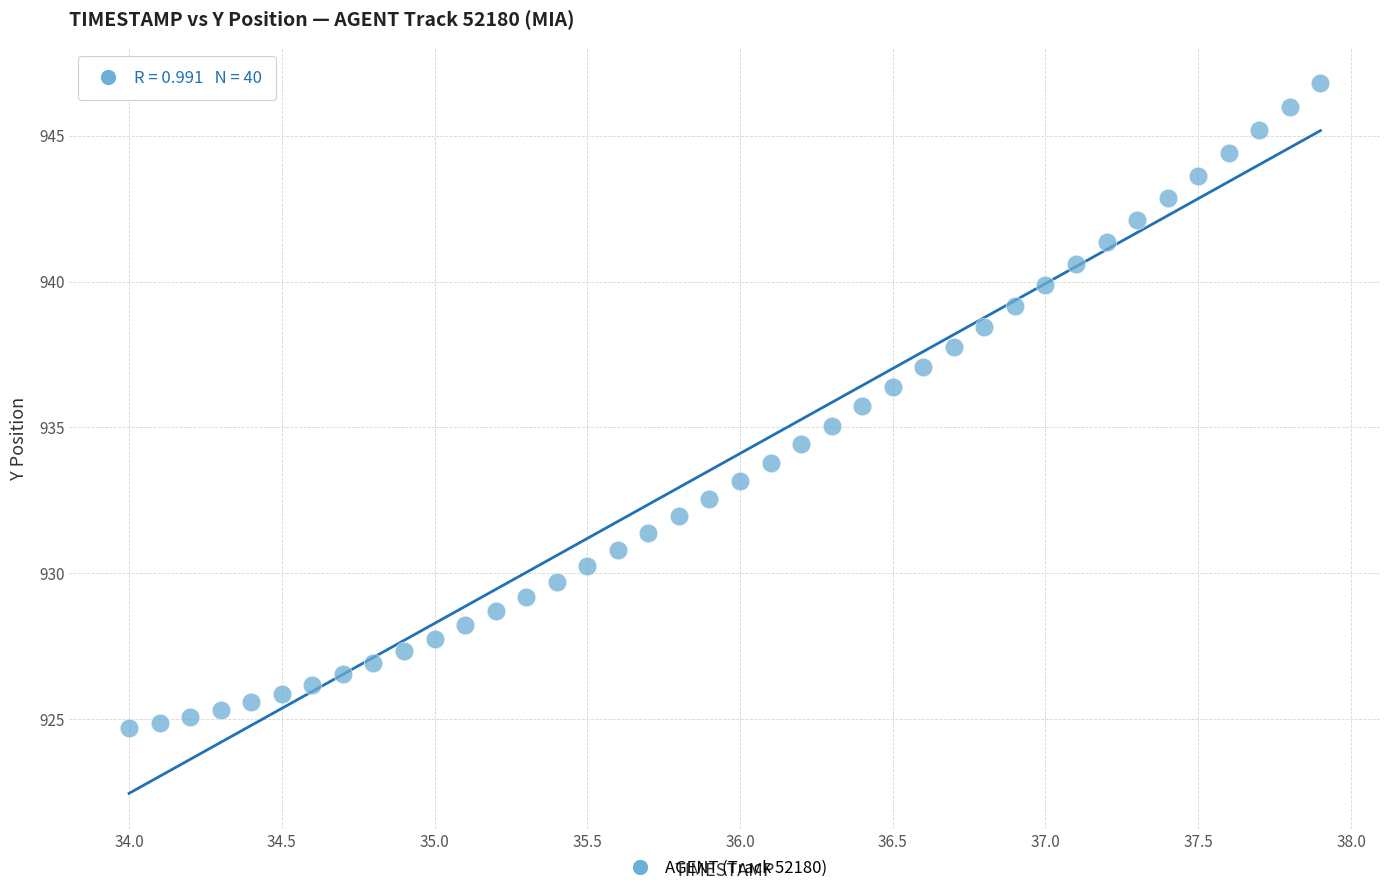

What is the range of X values (max minus min)?

3.9